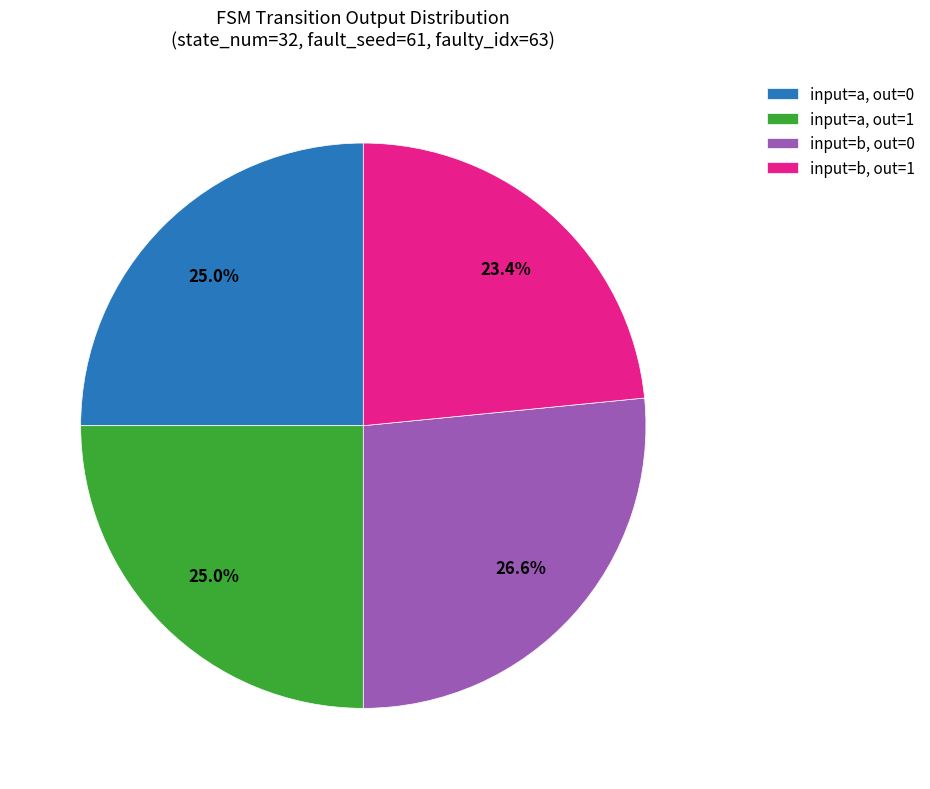

Do input=a, out=1 and input=b, out=1 together represent more than half of the pie?

No